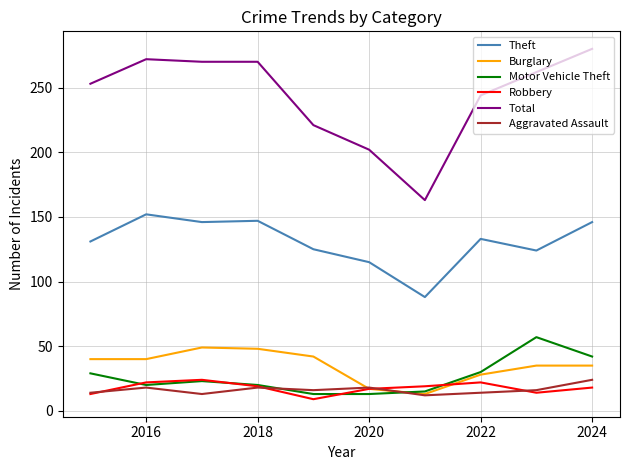

What is the greatest value displayed?

280